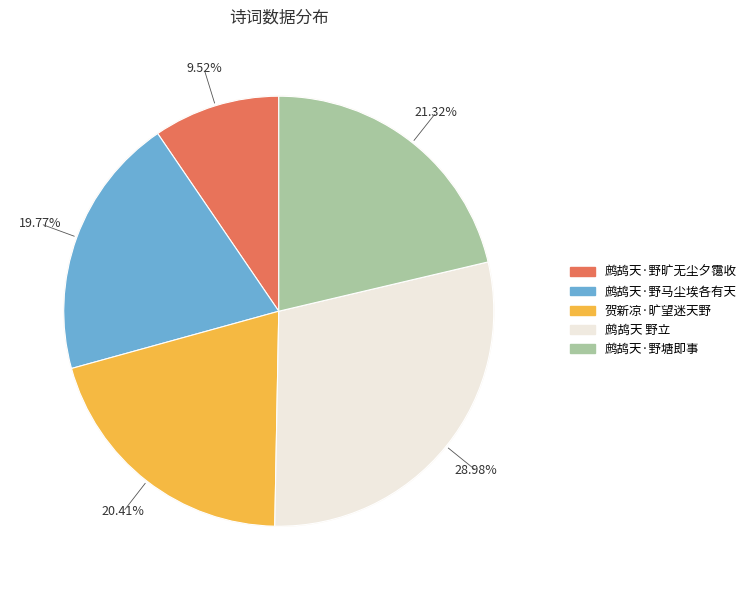

To the nearest percent, what is the average slice percentage?

20%